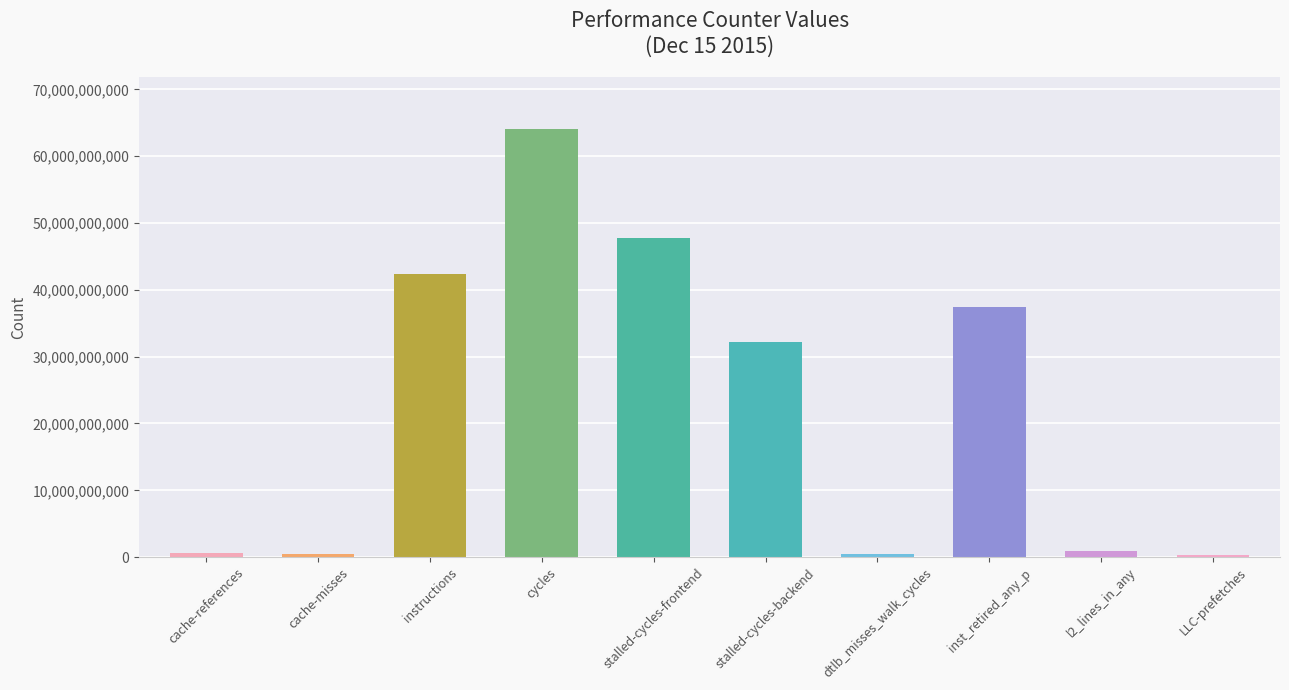

What is the label of the 6th bar from the right?

stalled-cycles-frontend